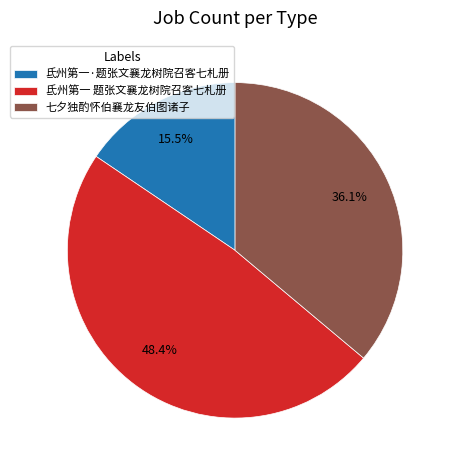

Approximately how many times larger is the value at 氐州第一·题张文襄龙树院召客七札册 compared to 七夕独酌怀伯襄龙友伯图诸子?

0.4